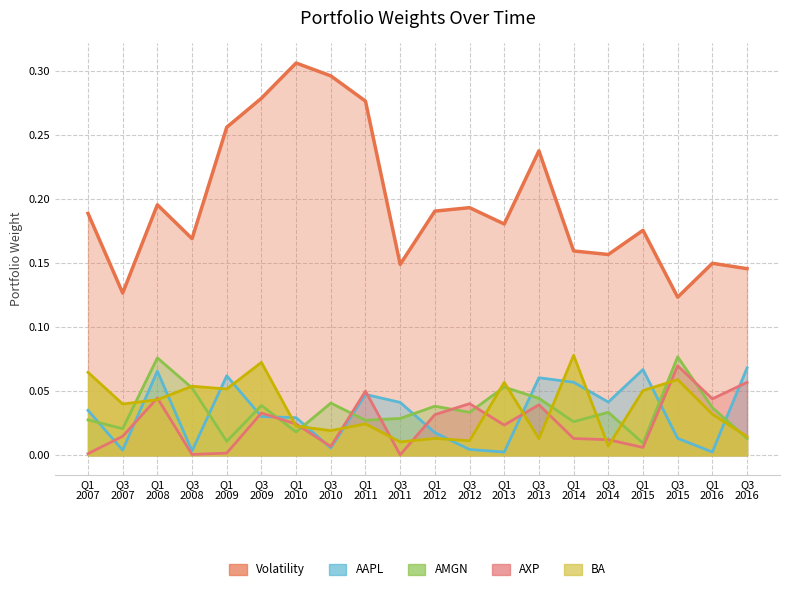

True or false: AXP and AAPL cross at least once.

True